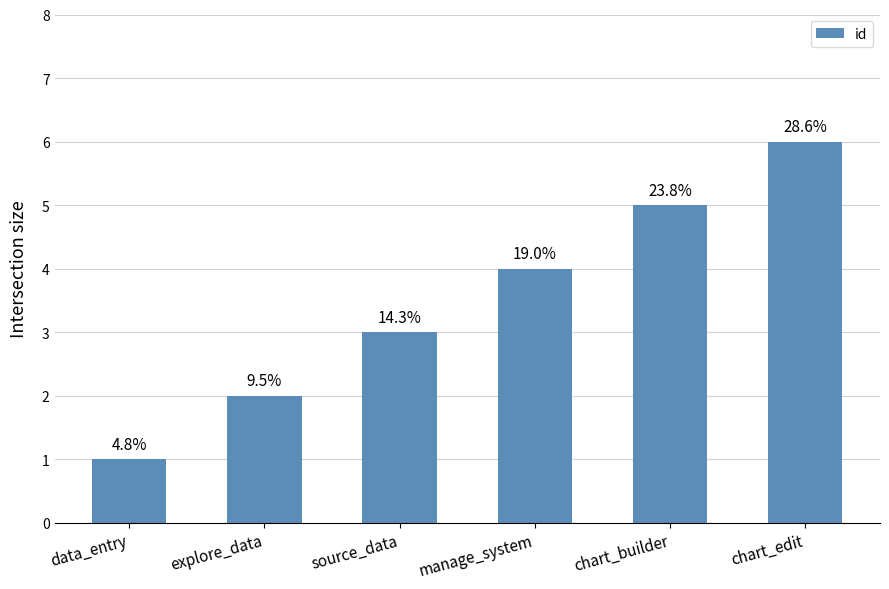

The value at chart_builder is 2. True or false?

False